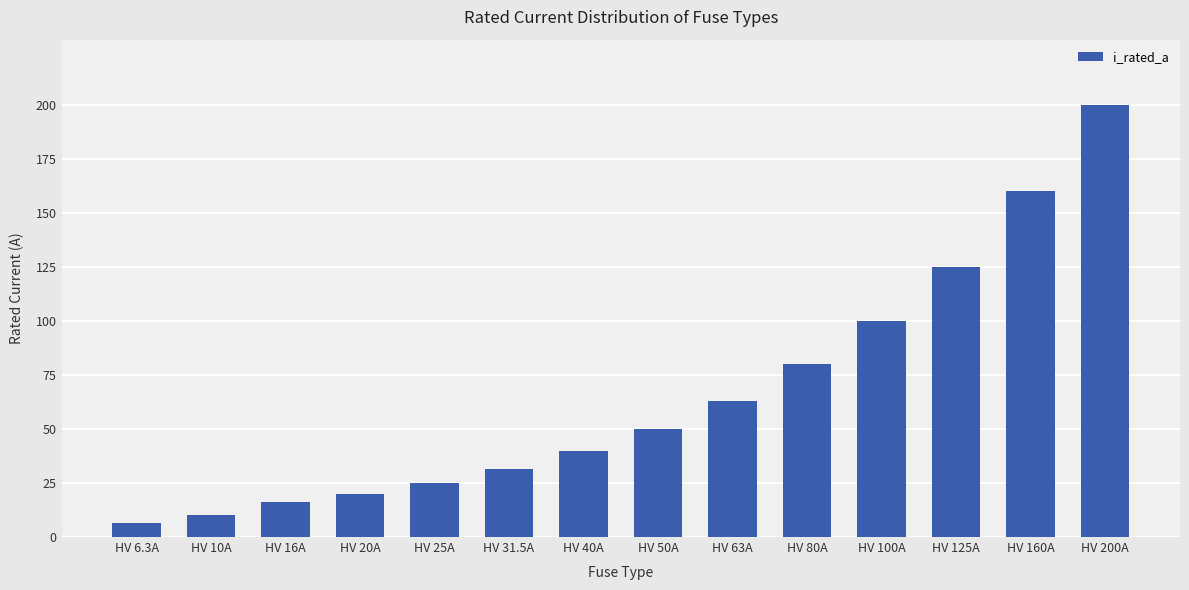

What is the average value?

66.2